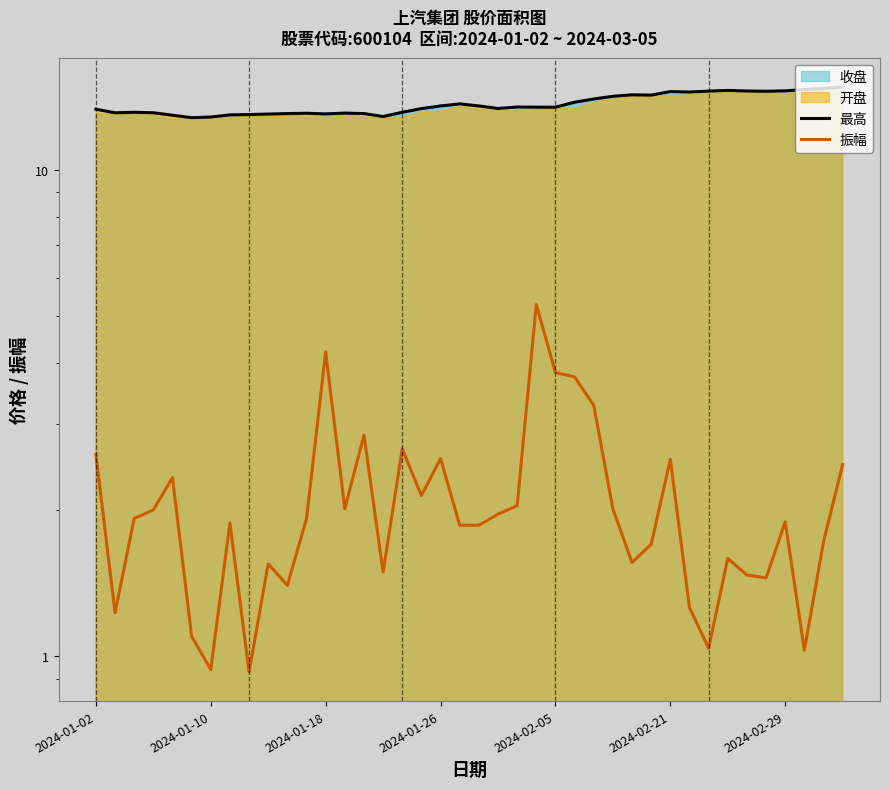

What is the sum of the 最高 values at 30 and 27?

28.6